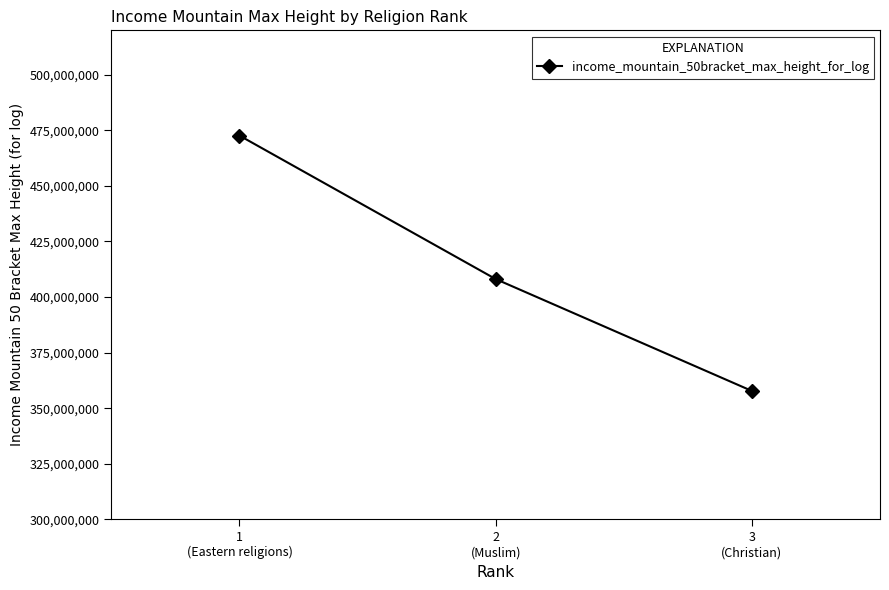

At which label is the value closest to 415201024?

2
(Muslim)